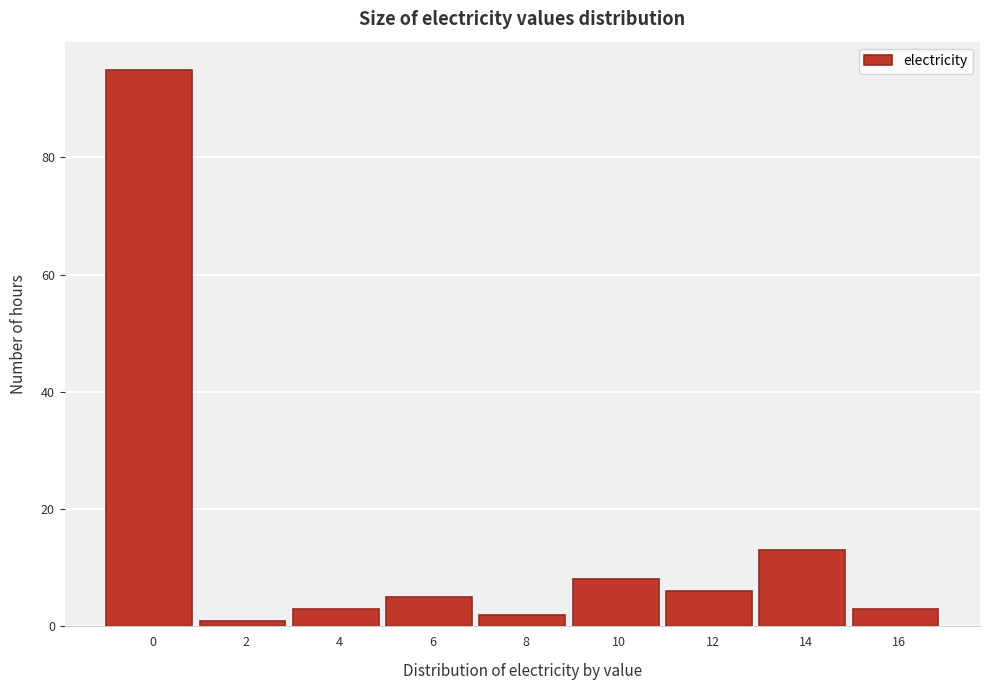

Reading right to left, what are all the values shown in this chart?

16=3	14=13	12=6	10=8	8=2	6=5	4=3	2=1	0=95